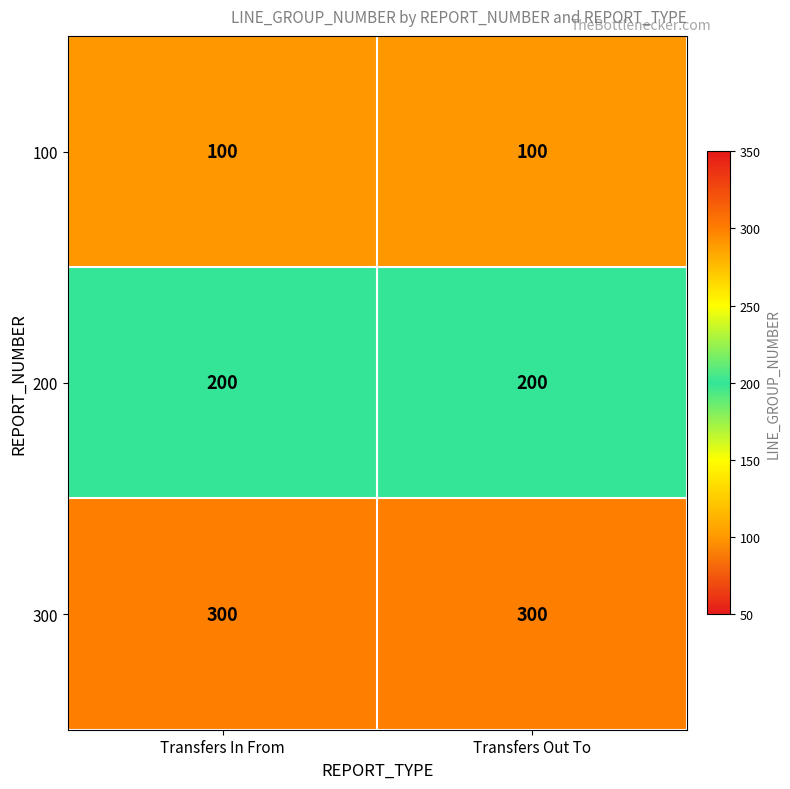

Reading left to right, list all the values displayed in this chart.

100: Transfers In From=100	Transfers Out To=100
200: Transfers In From=200	Transfers Out To=200
300: Transfers In From=300	Transfers Out To=300